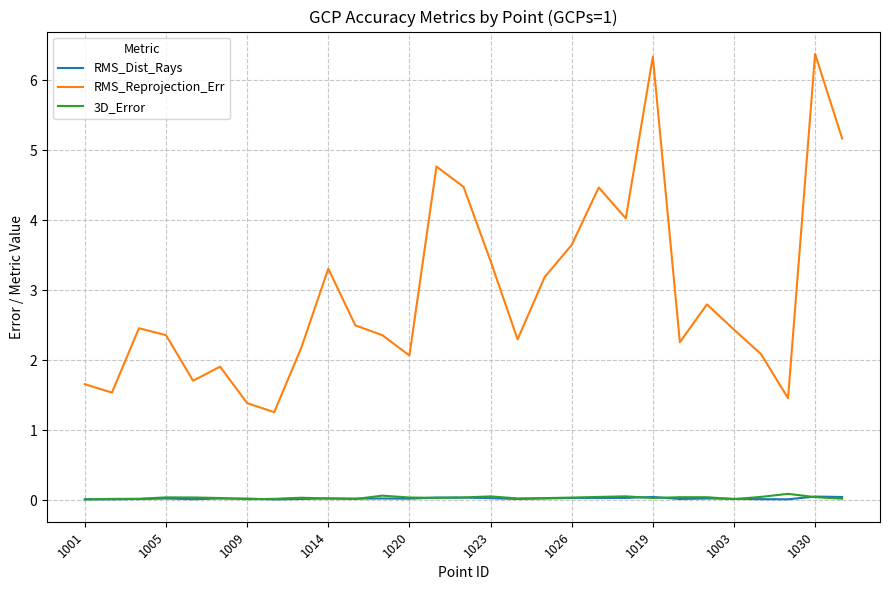

Which series has the largest total across all categories?

RMS_Reprojection_Err